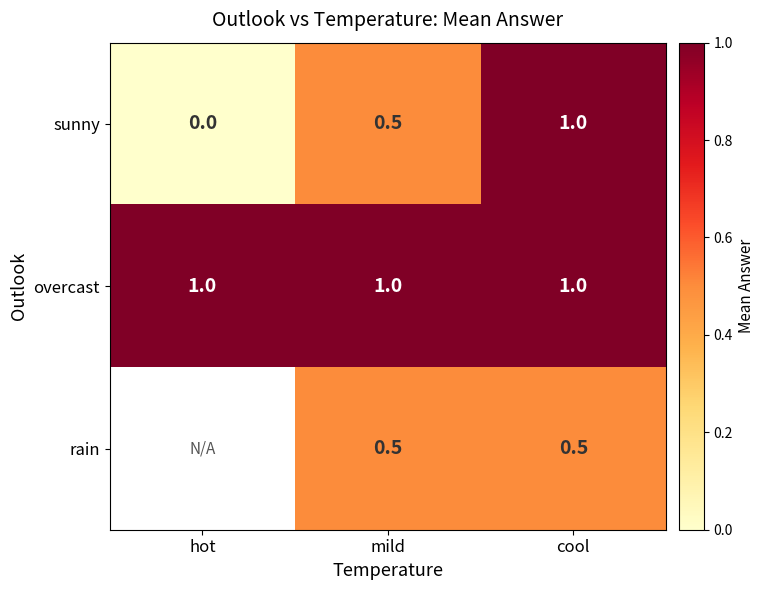

Where is sunny nearest to the value 0?

hot